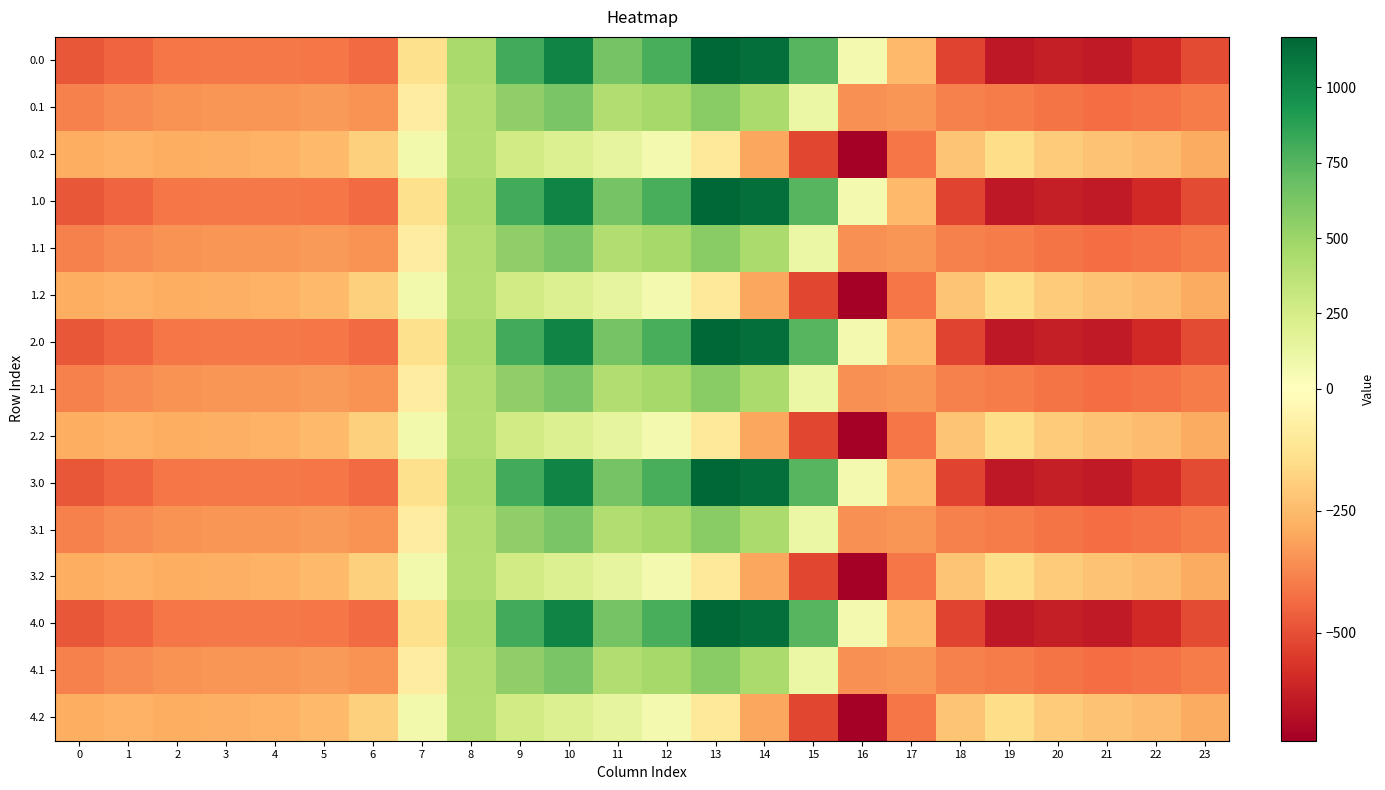

Count the number of data series in this chart.

15